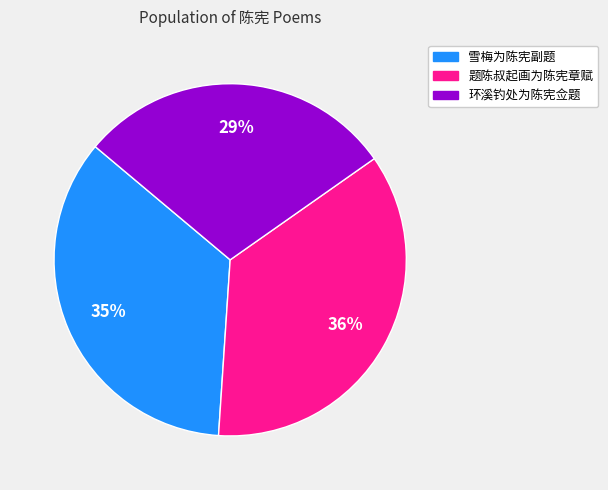

What is the ratio of the value at 环溪钓处为陈宪佥题 to the value at 雪梅为陈宪副题?

0.8